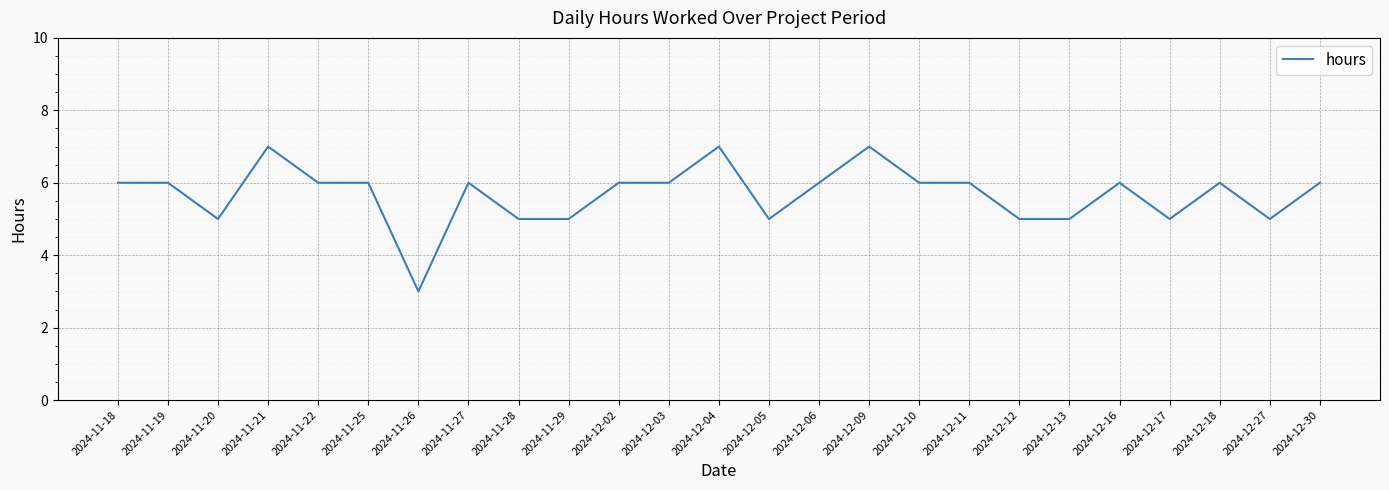

Reading left to right, list all the values displayed in this chart.

2024-11-18=6	2024-11-19=6	2024-11-20=5	2024-11-21=7	2024-11-22=6	2024-11-25=6	2024-11-26=3	2024-11-27=6	2024-11-28=5	2024-11-29=5	2024-12-02=6	2024-12-03=6	2024-12-04=7	2024-12-05=5	2024-12-06=6	2024-12-09=7	2024-12-10=6	2024-12-11=6	2024-12-12=5	2024-12-13=5	2024-12-16=6	2024-12-17=5	2024-12-18=6	2024-12-27=5	2024-12-30=6